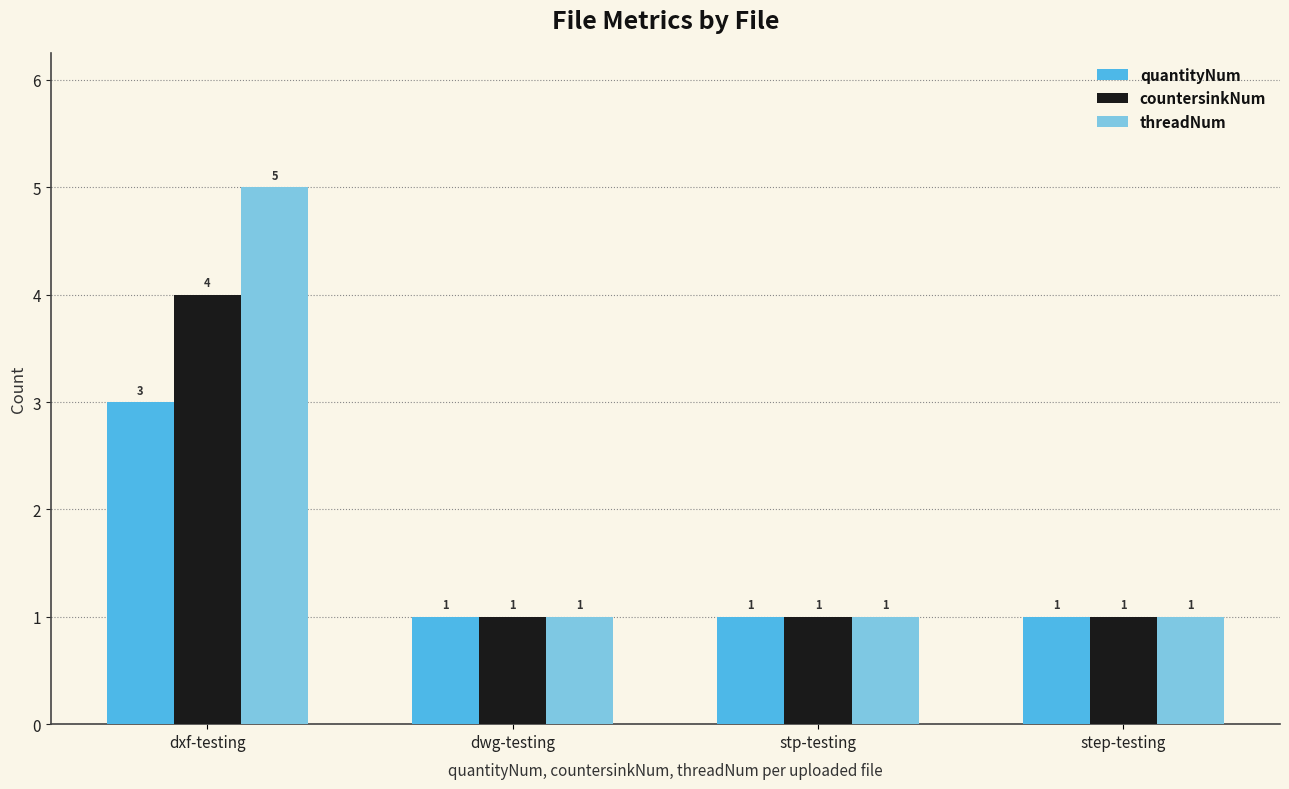

What is the average value of the countersinkNum series?

2